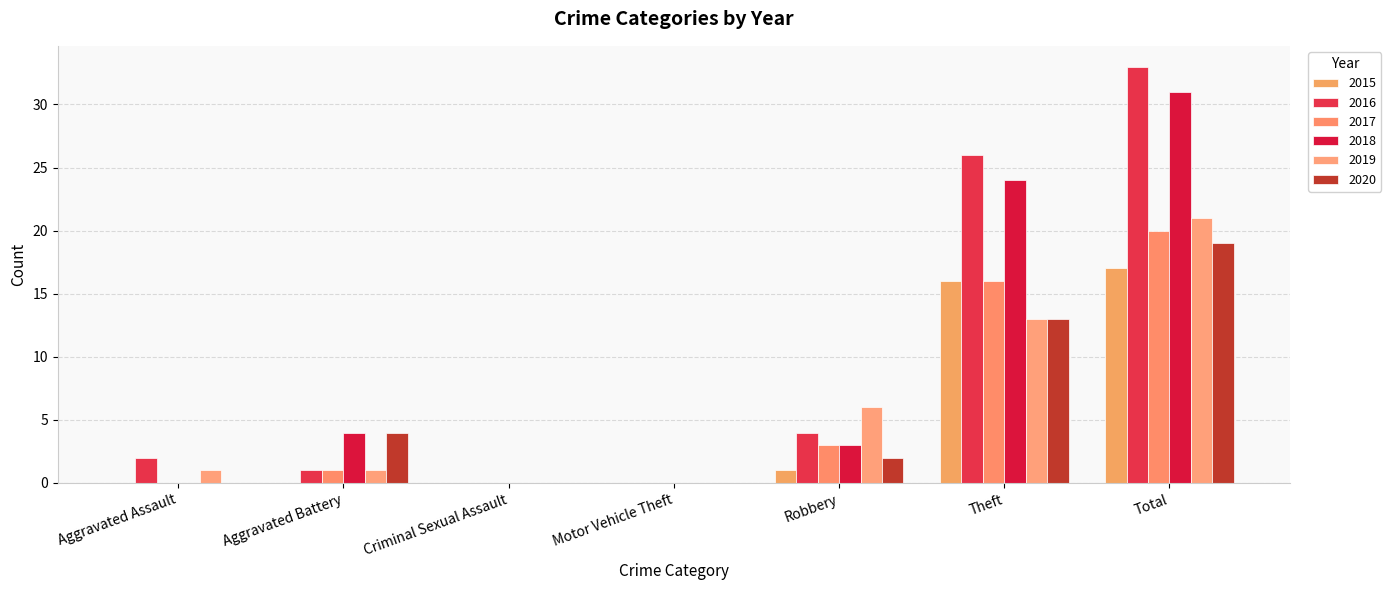

Where does the 2020 series first go above 2?

Aggravated Battery